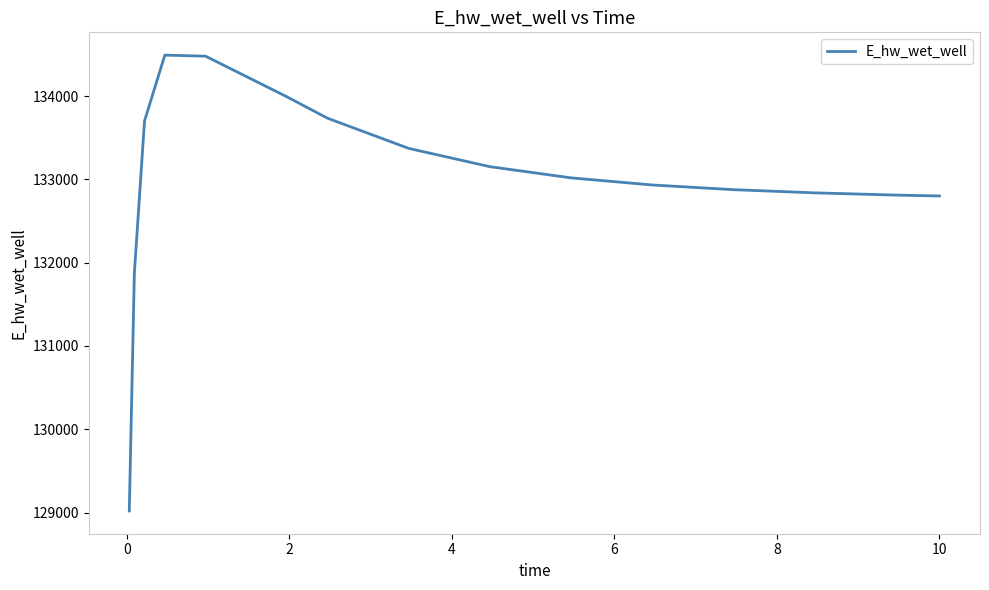

What is the greatest value displayed?

134491.2